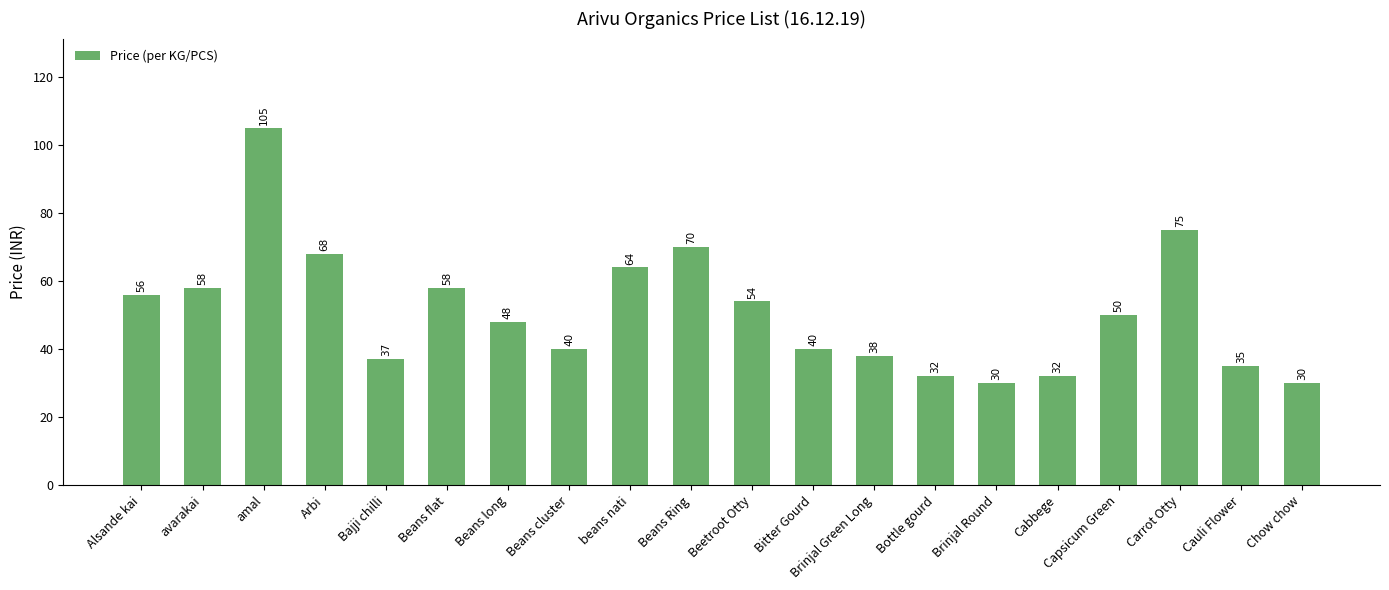

Does the chart contain any negative values?

No